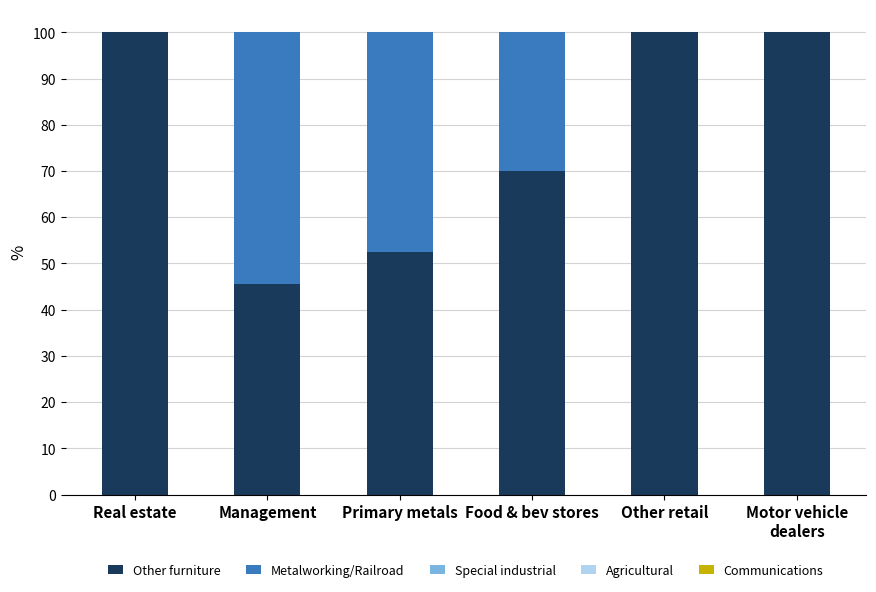

Is it true that Other furniture equals 52.5 at Real estate?

False